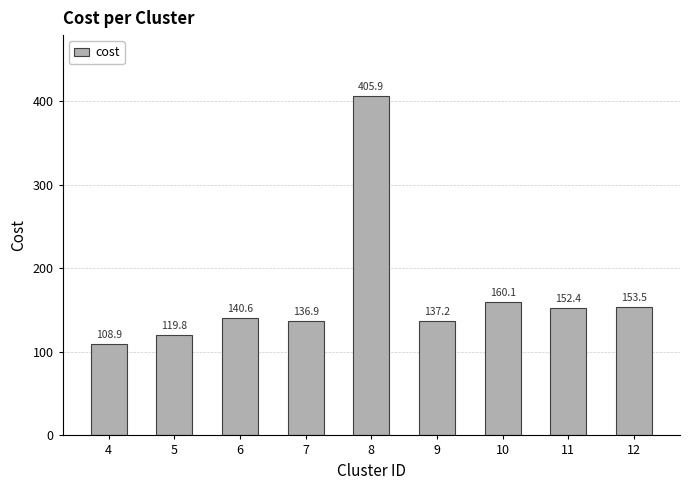

The value at 10 is 160.1. True or false?

True